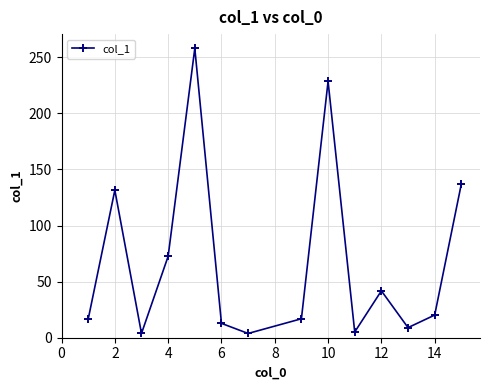

How many interior local peaks (higher than both neighbors) does the data have?

4